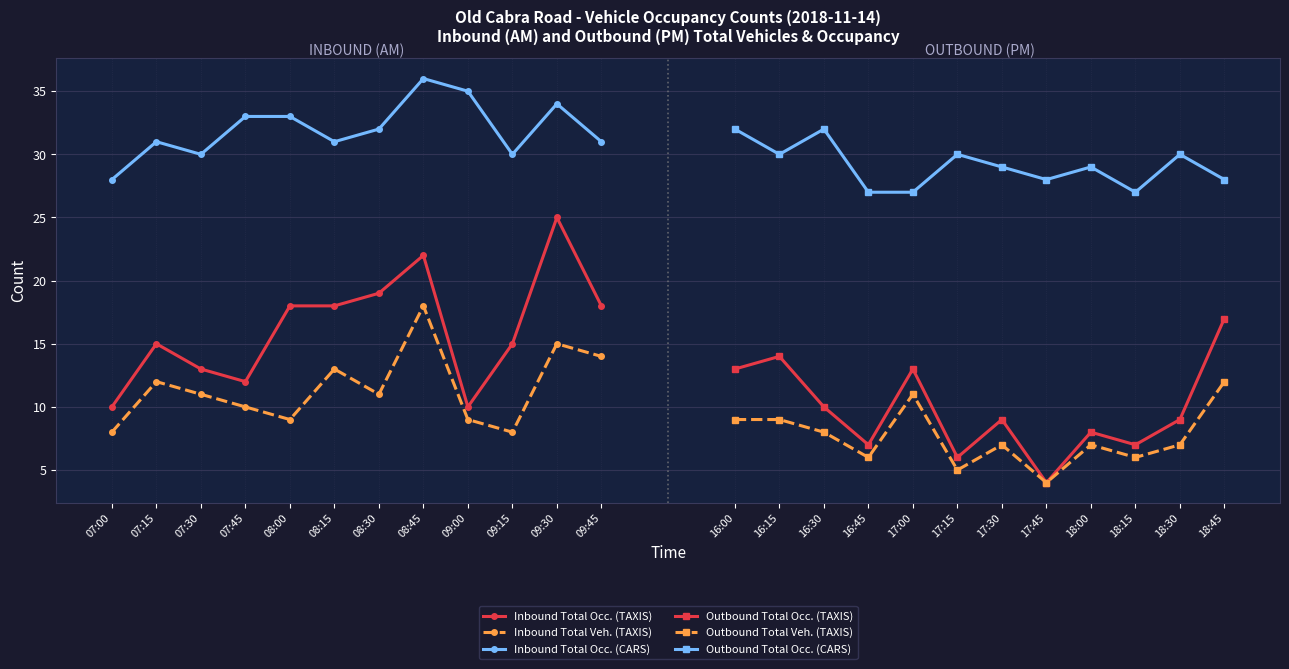

True or false: Inbound Total Occ. (TAXIS) has a value of 13 at 07:30.

True